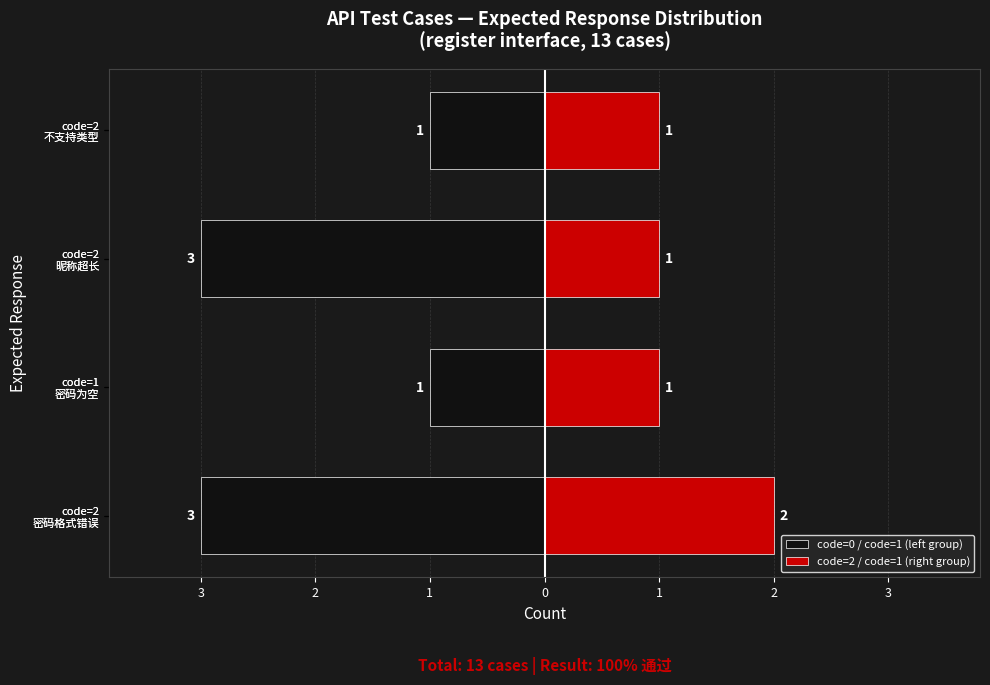

What is the difference between the maximum and minimum values in the code=2 / code=1 (right group) series?

1